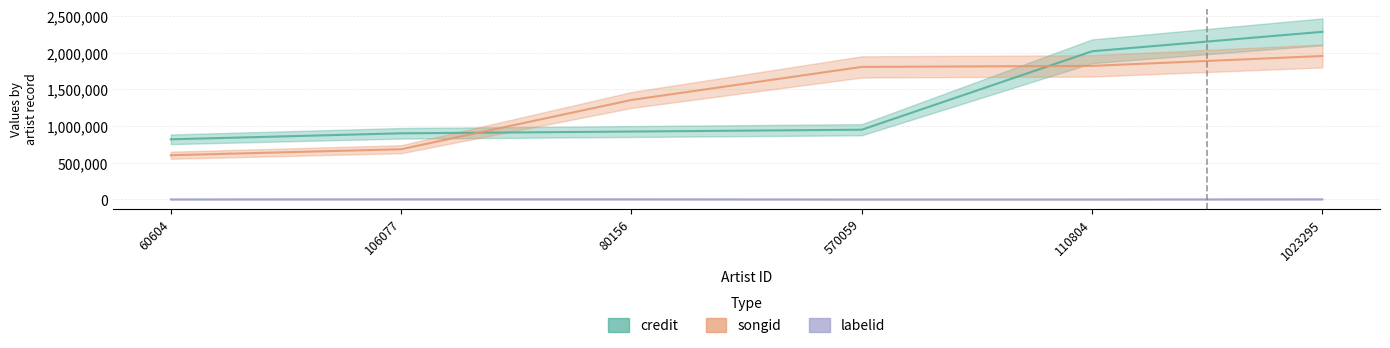

Reading right to left, extract all data points from this chart.

credit: 2284537	2019411	950640	925562	901367	819726
songid: 1955169	1820279	1806265	1355681	684493	602779
labelid: 2517	17	17	2517	2517	1008